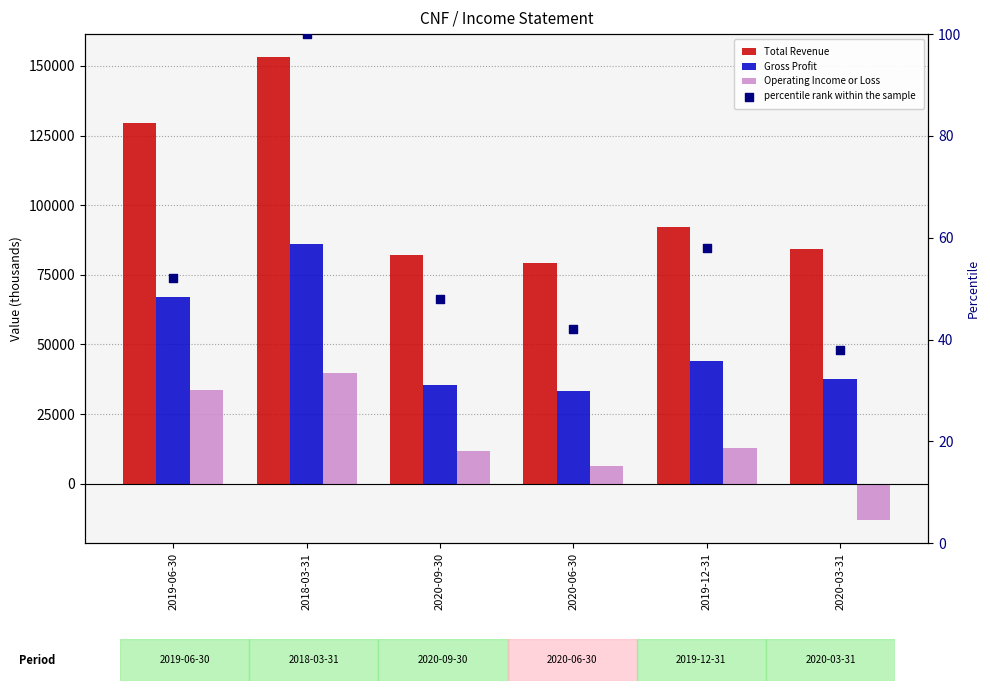

Which series contains the lowest Y value?

Operating Income or Loss